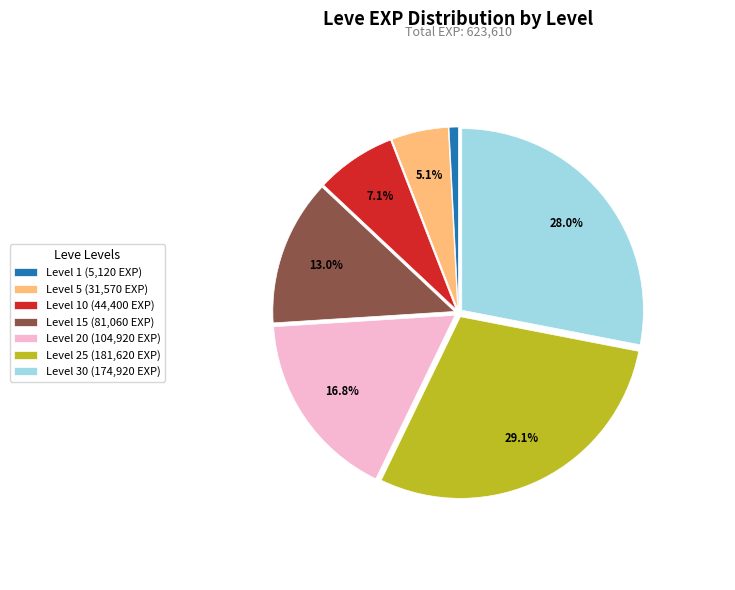

What is the ratio of the value at Level 30 (174,920 EXP) to the value at Level 20 (104,920 EXP)?

1.7